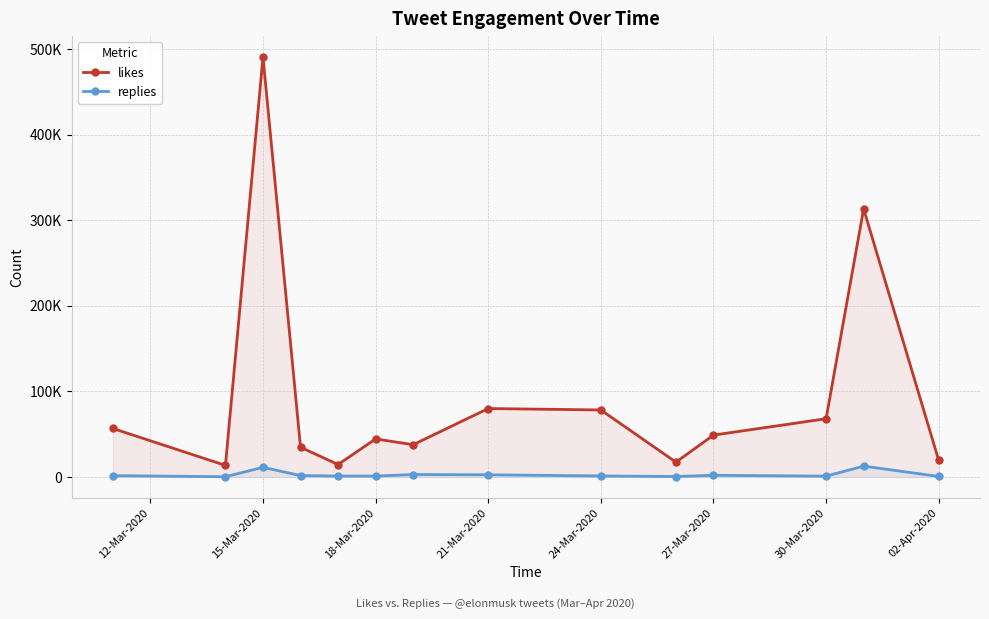

True or false: likes has more than 0 points higher than both neighbors.

True